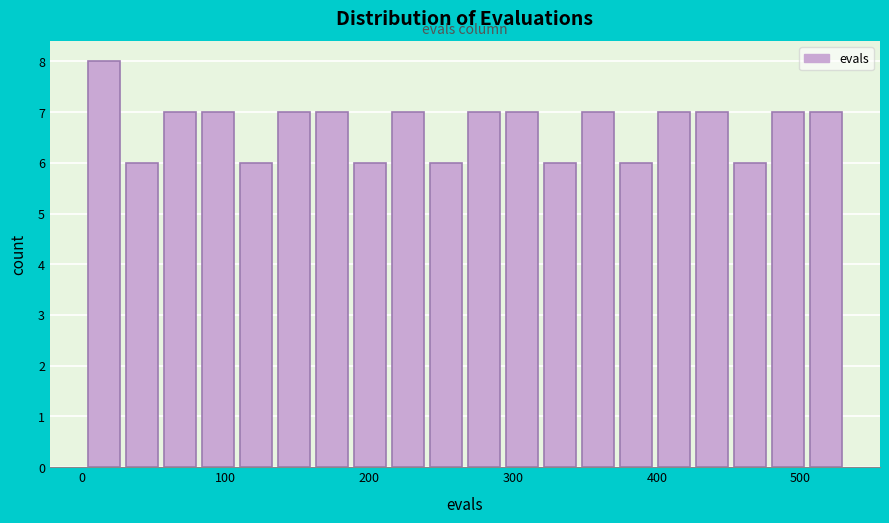

Read against the x-axis, roughly where is the centre of the tallest bar?

20